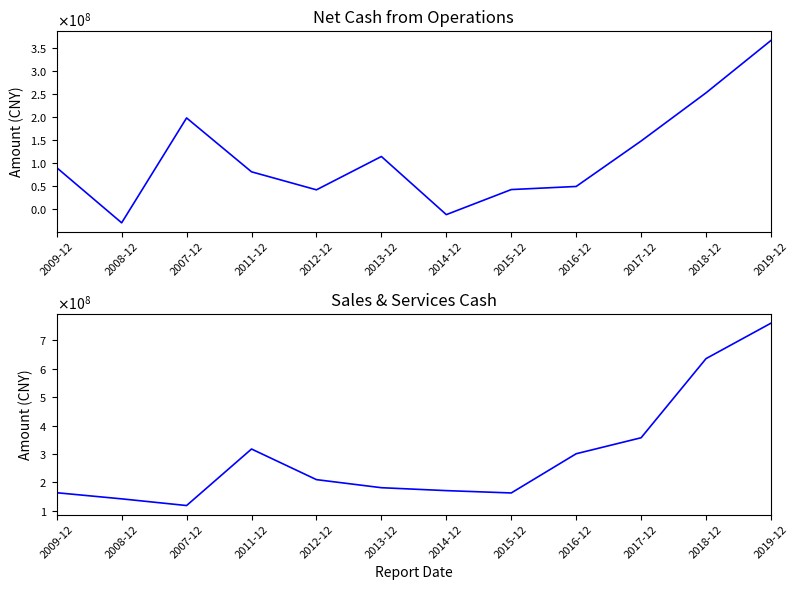

What is the maximum value shown in the chart?

759774733.7